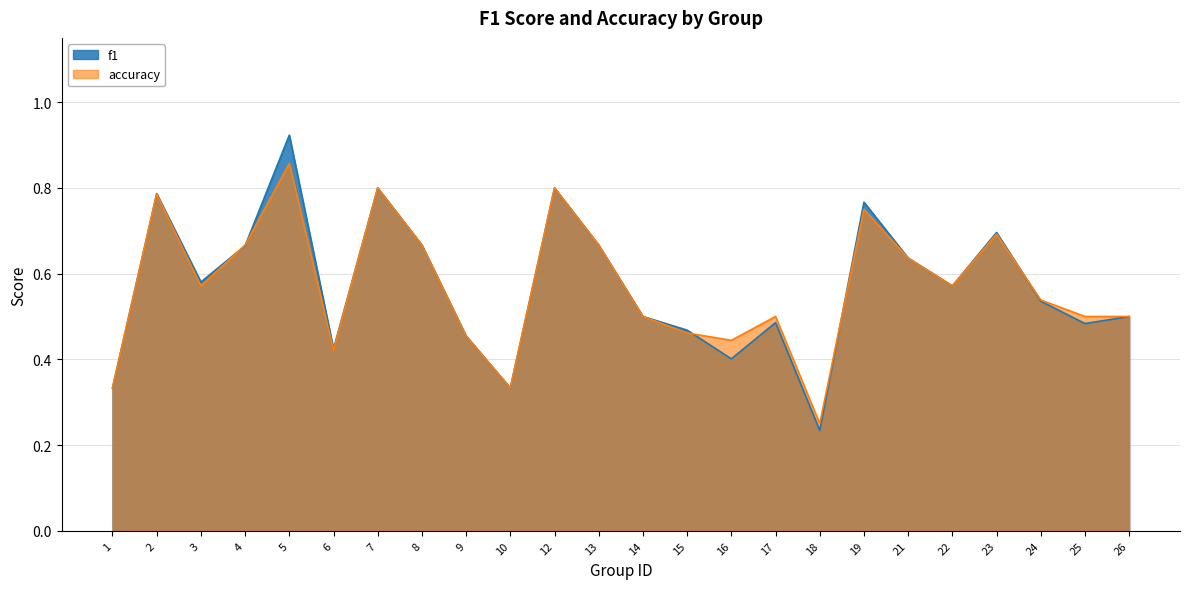

At which category is the sum across all series the highest?

5